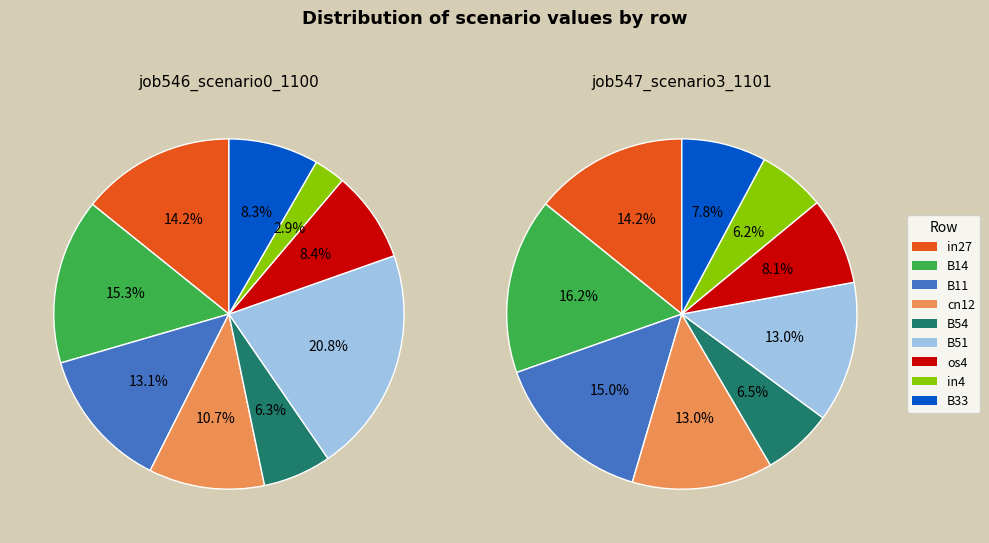

Which series has the largest range (max minus min)?

job546_scenario0_1100